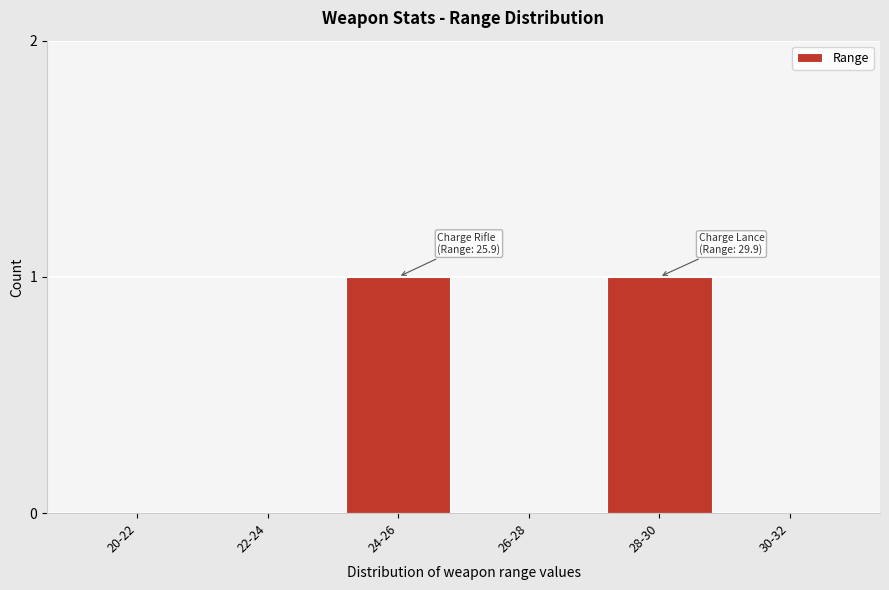

The chart shows a value of 1 at 24-26. True or false?

True